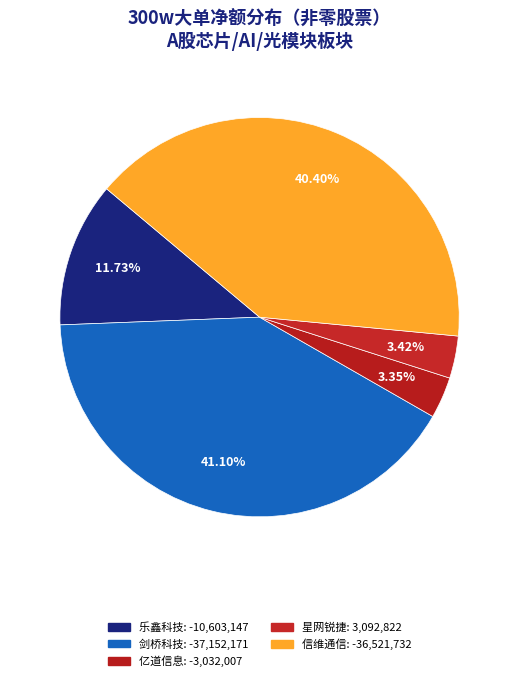

How many segments does this pie chart have?

5